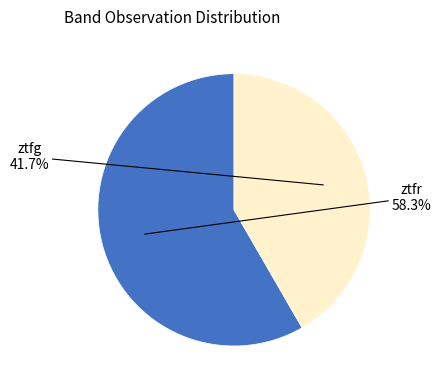

To the nearest percent, what is the difference between the ztfg and ztfr slice percentages?

17%